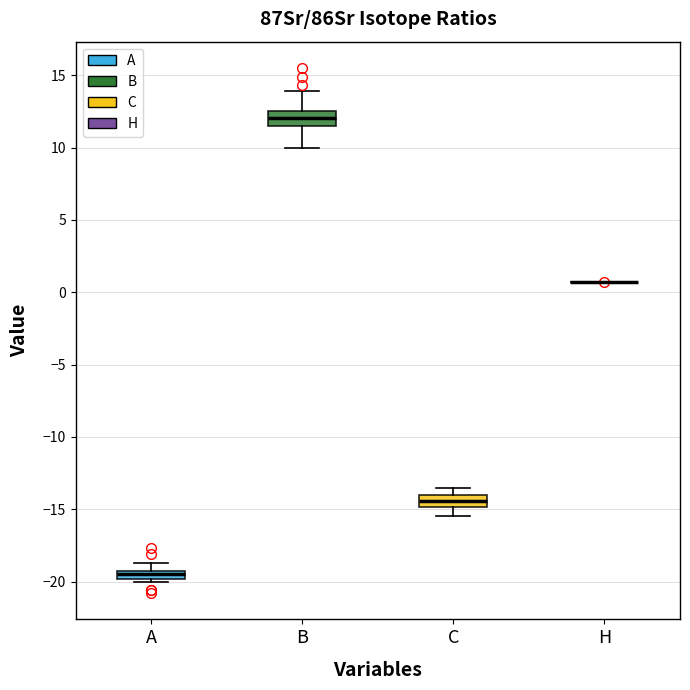

Where does the lower whisker of the box for C end on the y-axis? The values are not printed on the chart, so give them approximately, as read against the axis.

-15.5